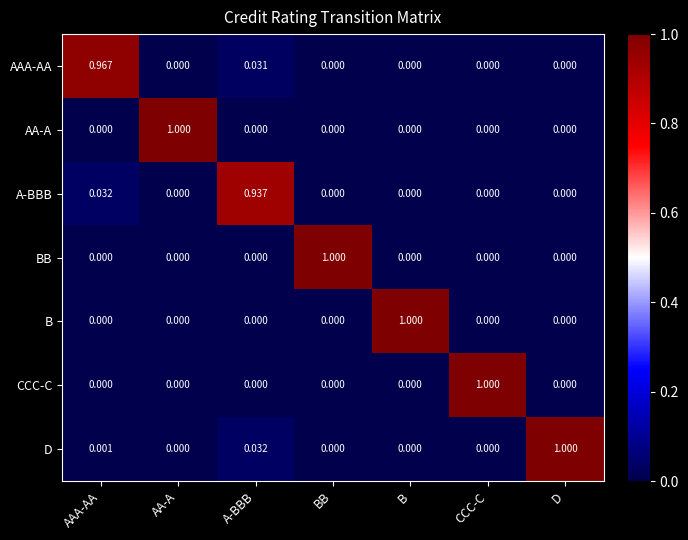

How many categories are shown in the chart?

7